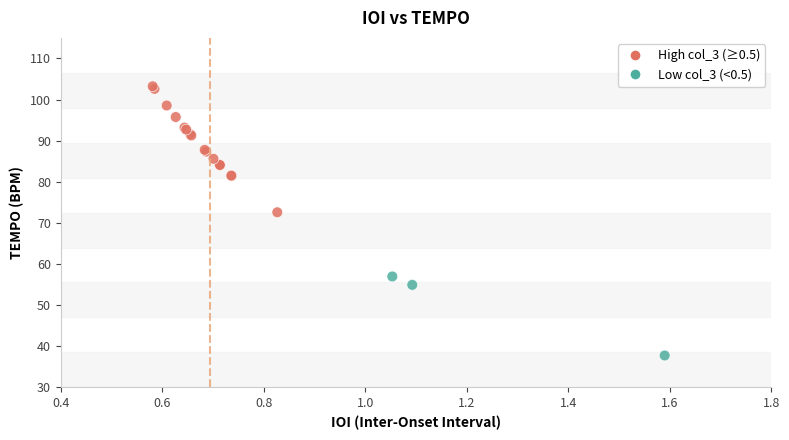

What Y value in the scatter plot is closest to 70?

72.6